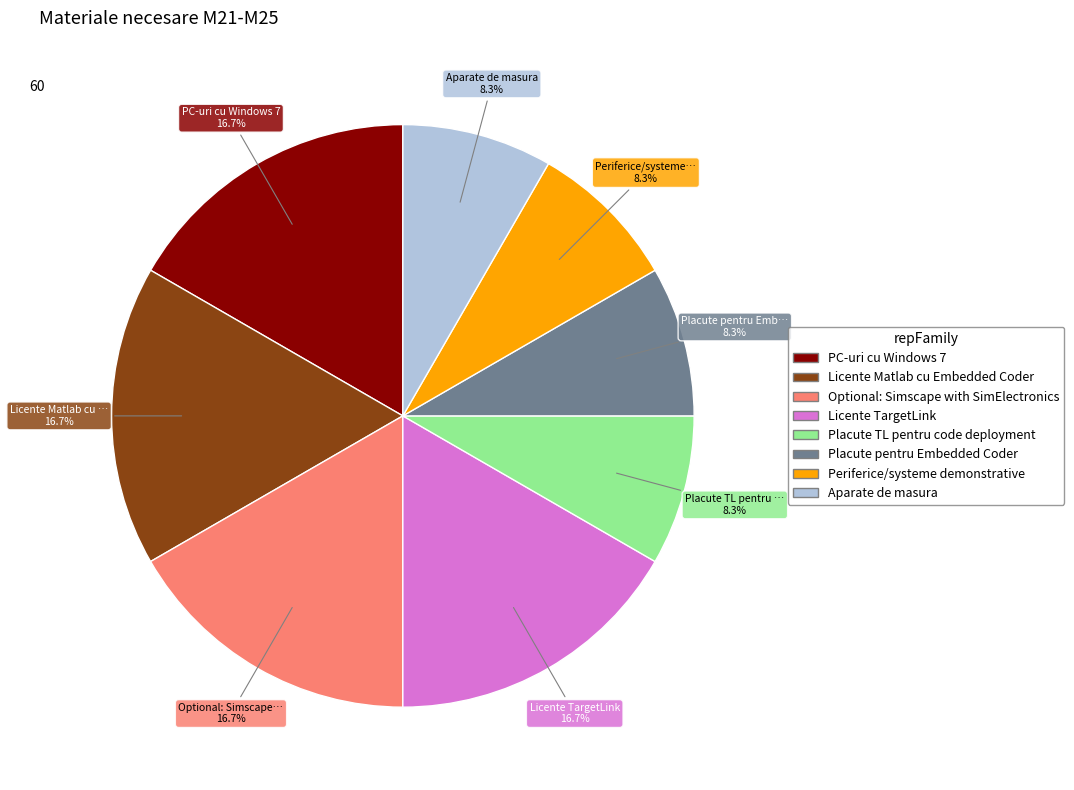

Is it true that Optional: Simscape with SimElectronics is 6% of the pie?

False